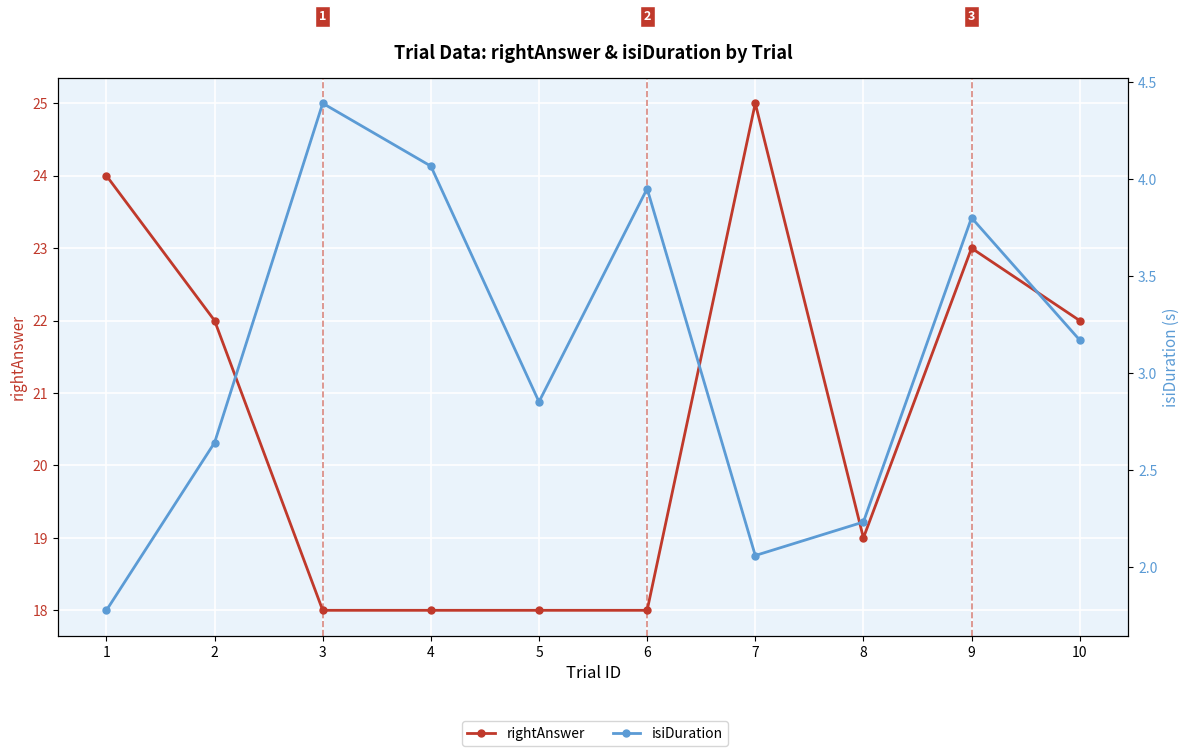

Reading left to right, transcribe all the data shown in this chart.

rightAnswer: 1=24.0	2=22.0	3=18.0	4=18.0	5=18.0	6=18.0	7=25.0	8=19.0	9=23.0	10=22.0
isiDuration: 1=1.8	2=2.6	3=4.4	4=4.1	5=2.9	6=4.0	7=2.1	8=2.2	9=3.8	10=3.2